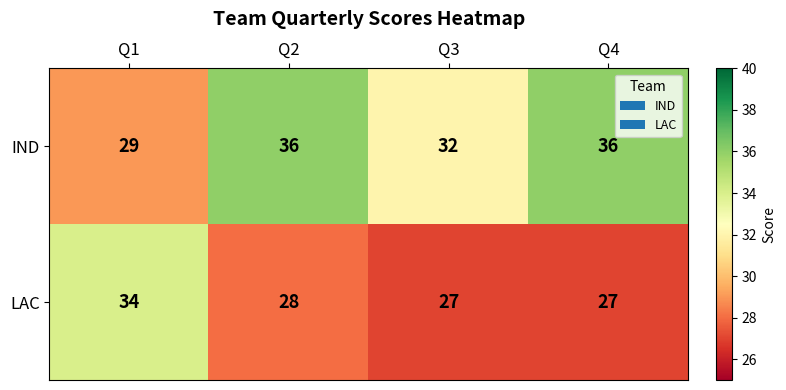

Rank the series at Q2 from lowest to highest value.

LAC, IND